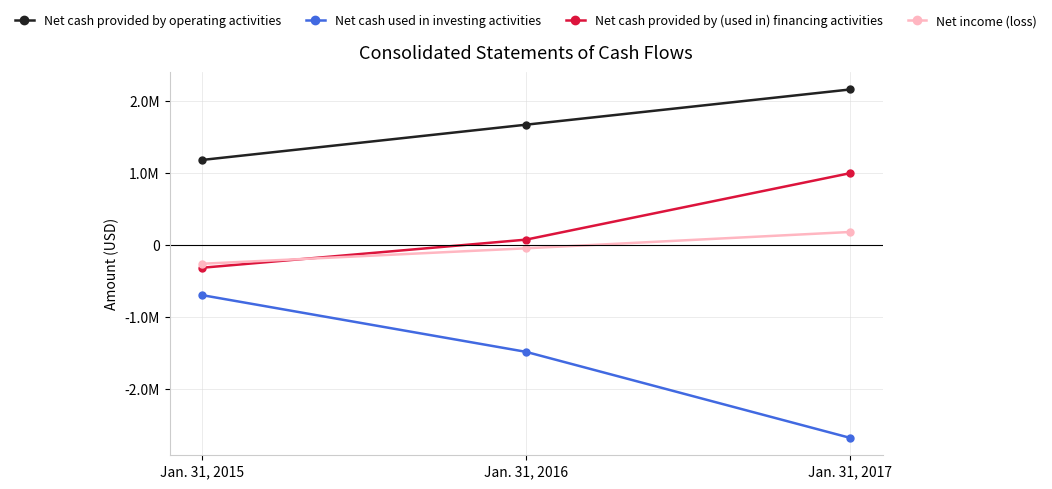

Read the Net income (loss) value at Jan. 31, 2017, to the nearest 100.

179600